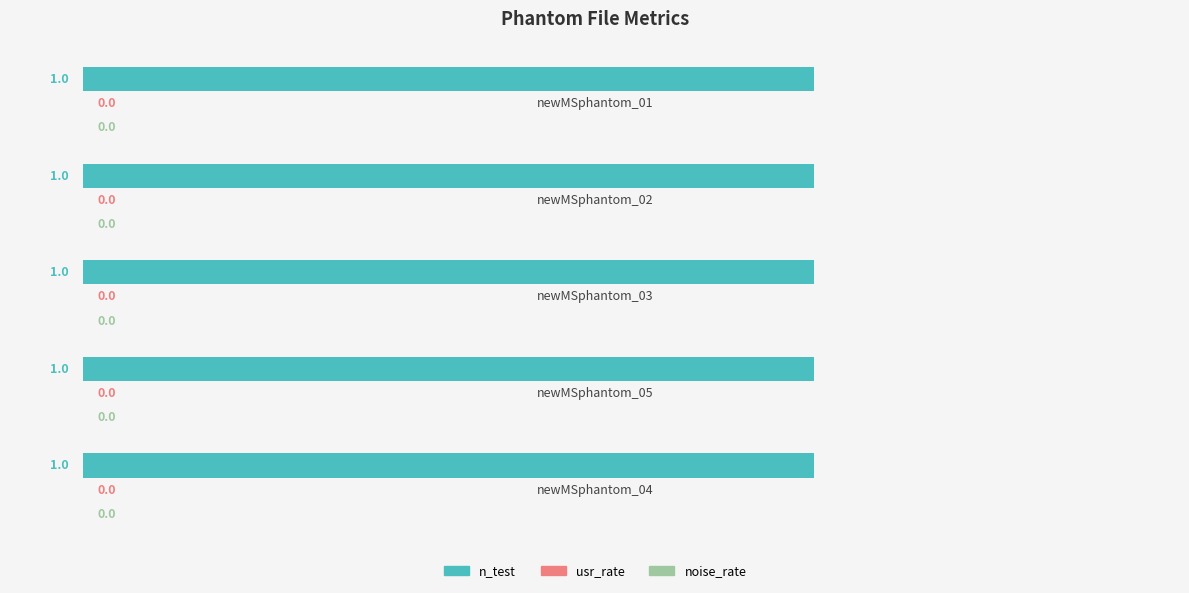

At how many categories does at least one series exceed 0?

5